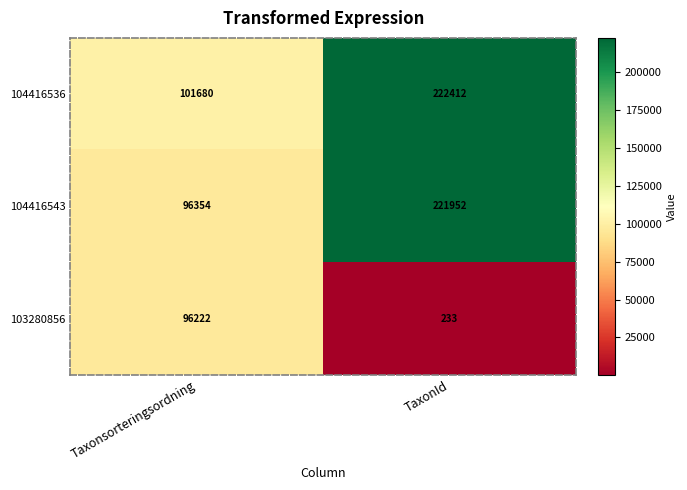

What is the difference between the maximum and minimum values in the 104416536 series?

120732